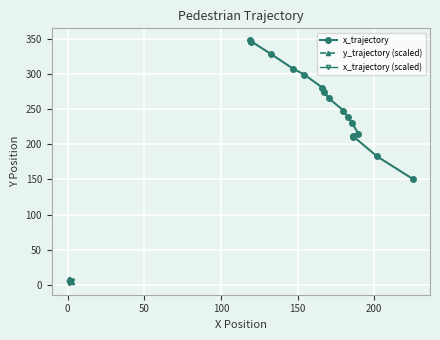

What is the value of the x_trajectory point at the 15th from the left?

182.9